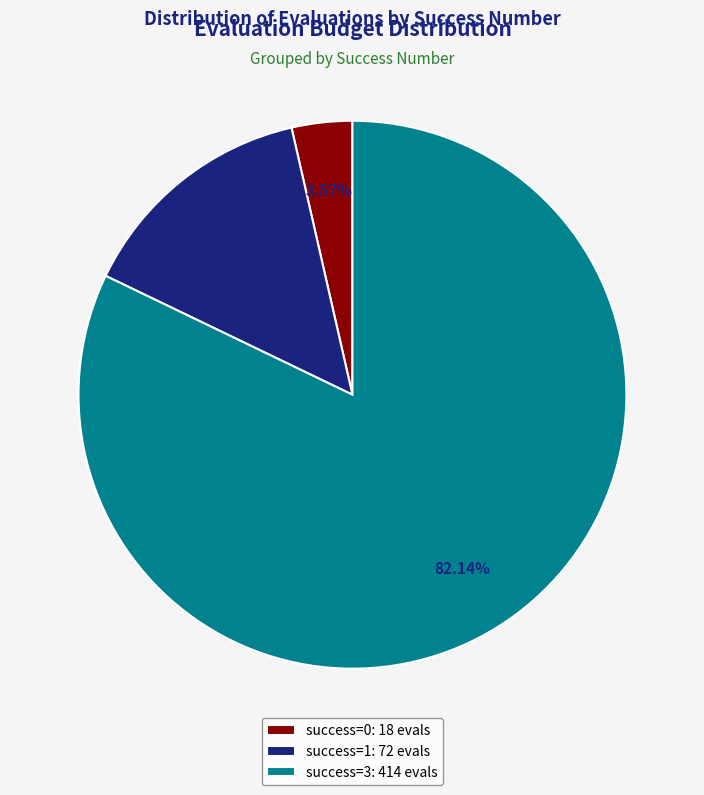

Between success=1: 72 evals and success=0: 18 evals, which is larger?

success=1: 72 evals